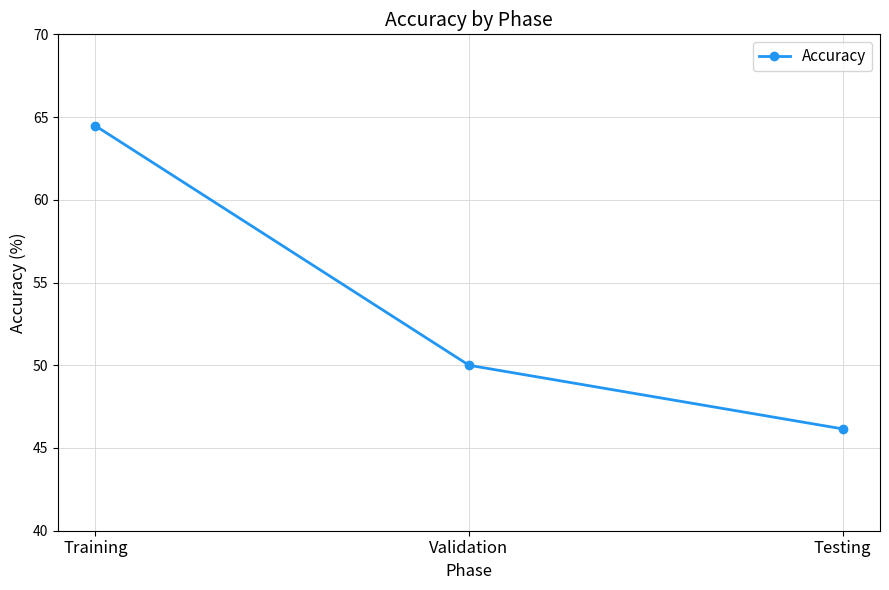

Between Testing and Training, which is larger?

Training